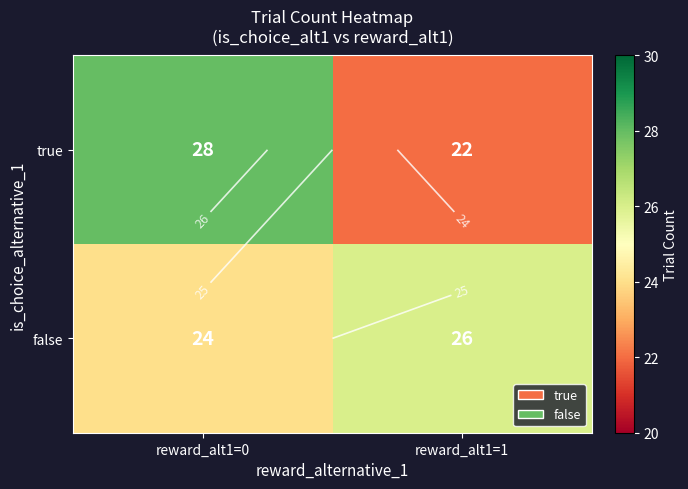

What is the difference between the maximum and minimum values in the false series?

2